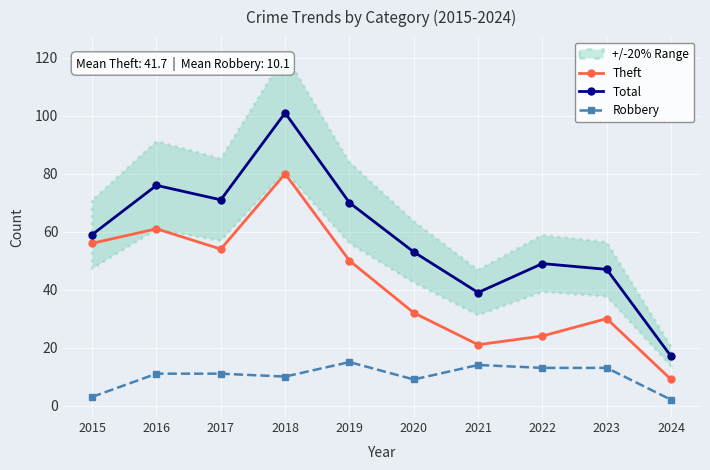

At which category is the sum across all series the highest?

2018